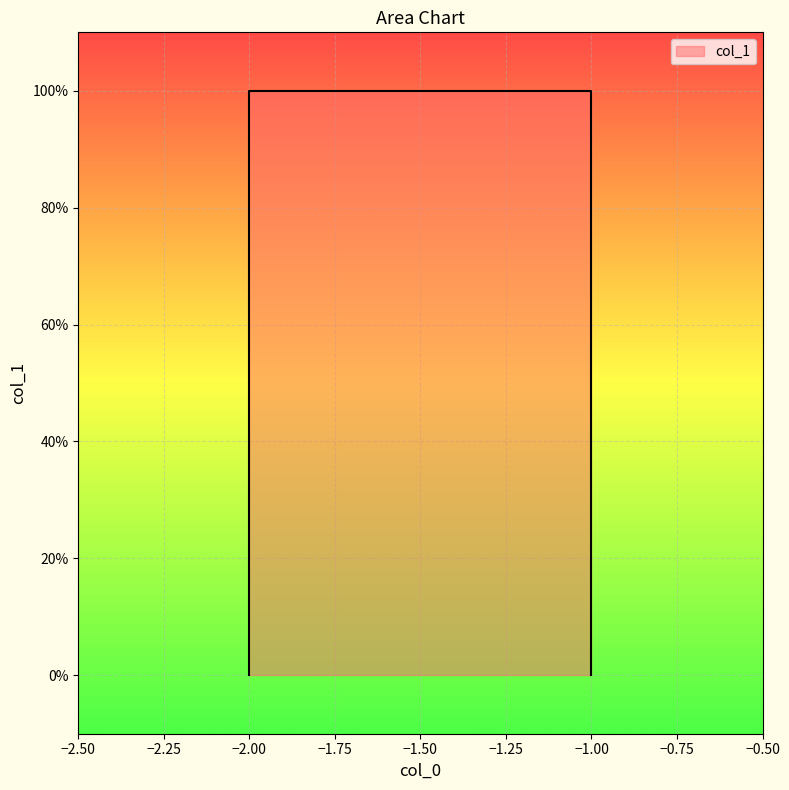

Reading left to right, extract all data points from this chart.

0	1	1	0